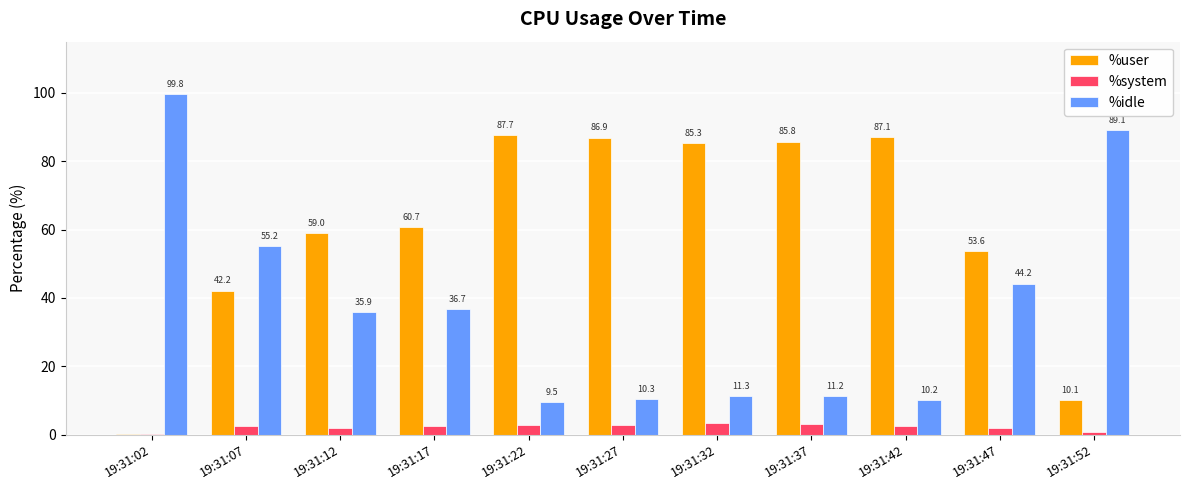

How many values in the %system series exceed 2?

8